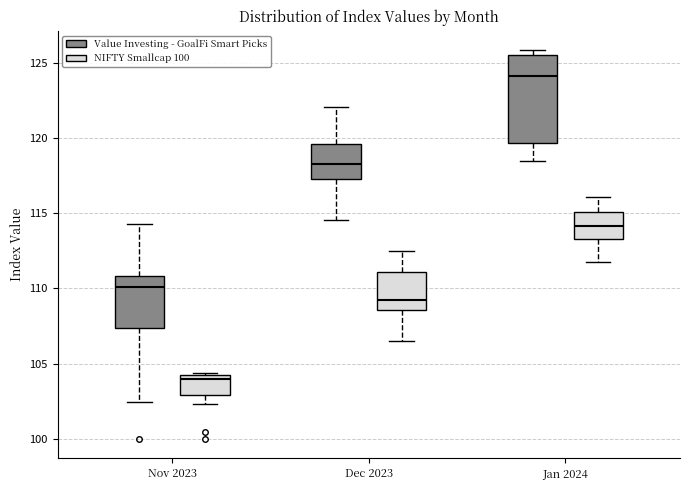

Which box's median line is the highest?

Jan 2024 (Value Investing - GoalFi Smart Picks)